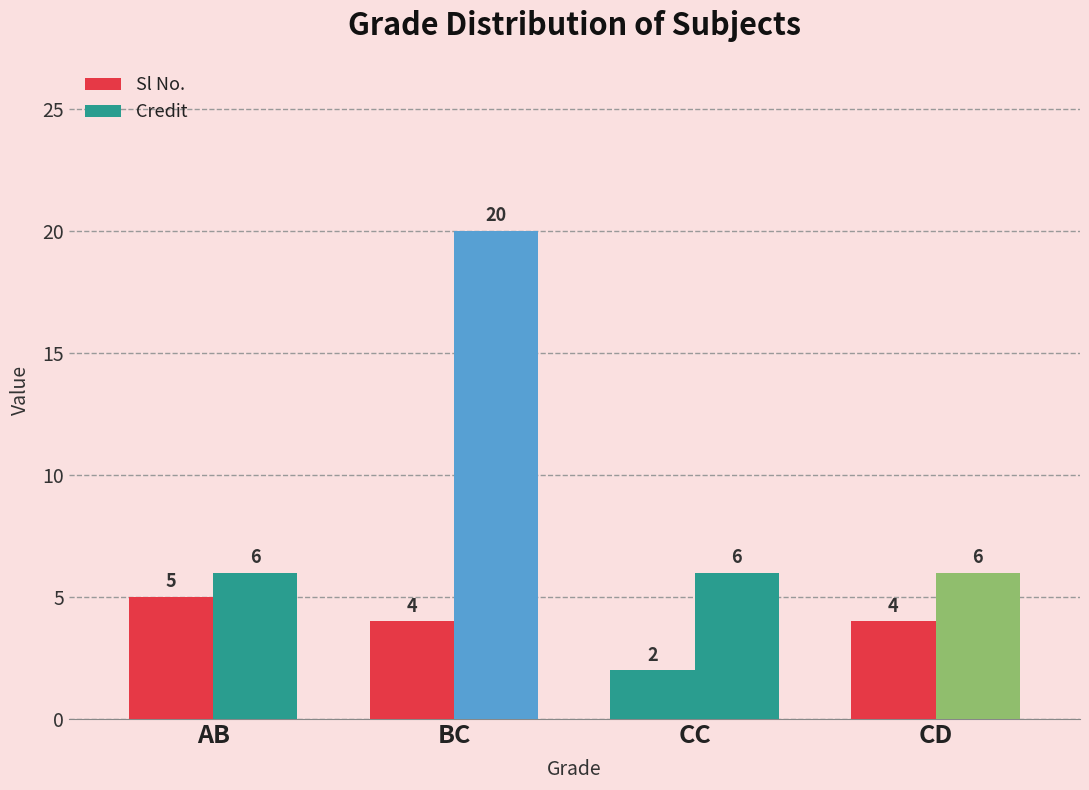

Reading left to right, list all the values displayed in this chart.

Sl No.: AB=5	BC=4	CC=2	CD=4
Credit: AB=6	BC=20	CC=6	CD=6